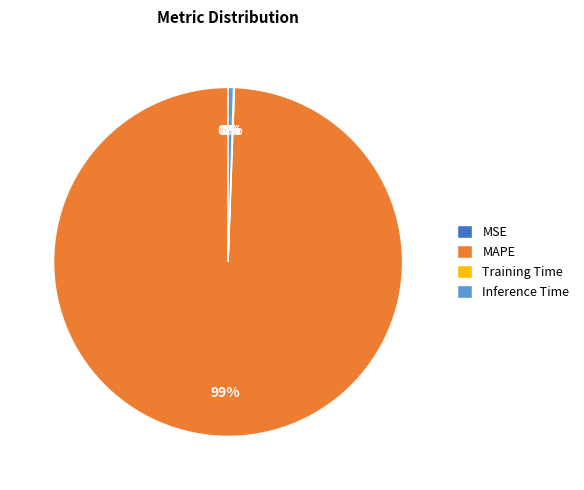

Which has a higher value, Inference Time or MAPE?

MAPE